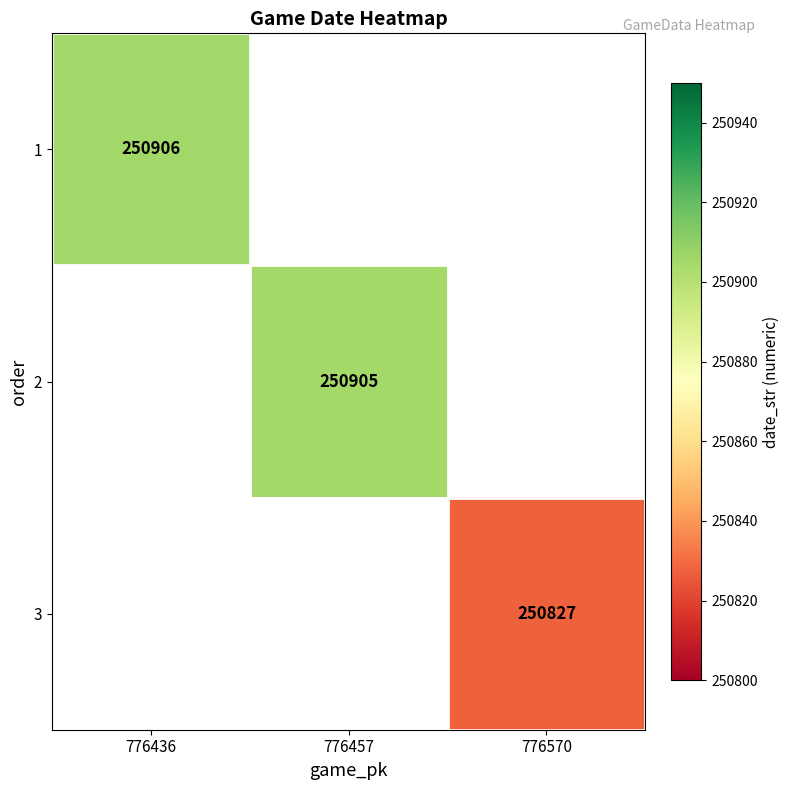

Which has a higher value, 776570 or 776457?

776457